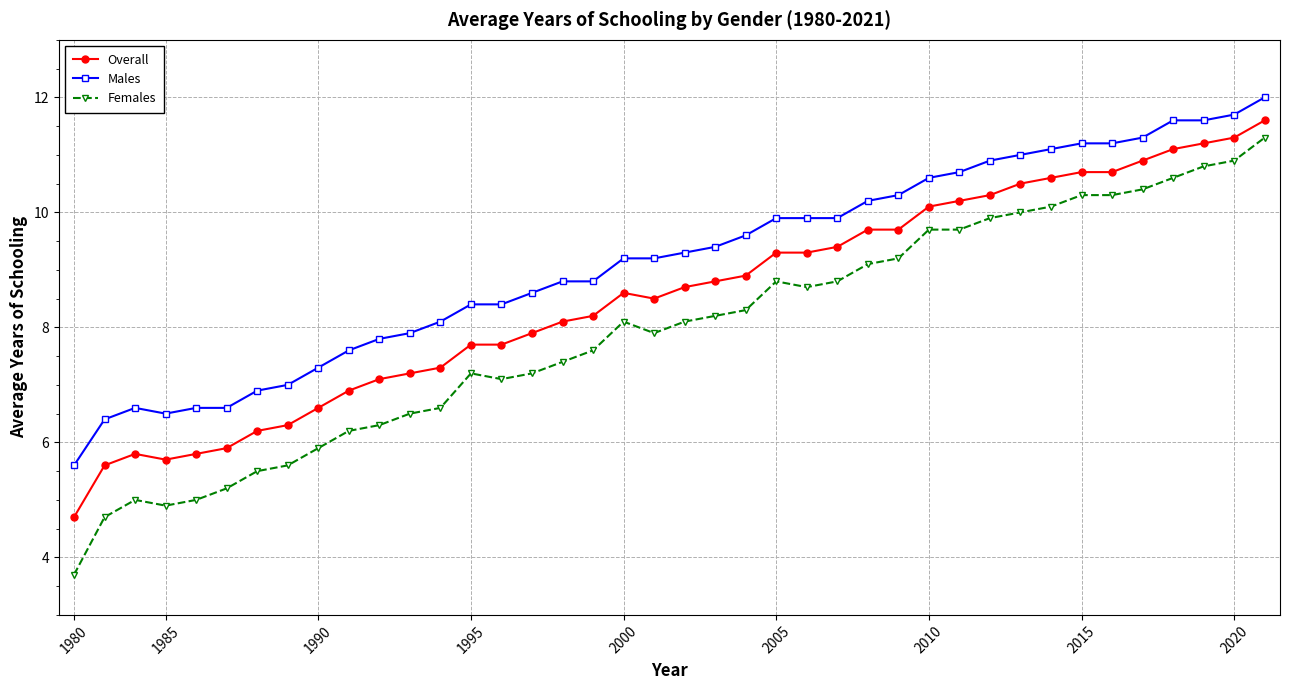

List the series in order of their overall mean, highest first.

Males, Overall, Females